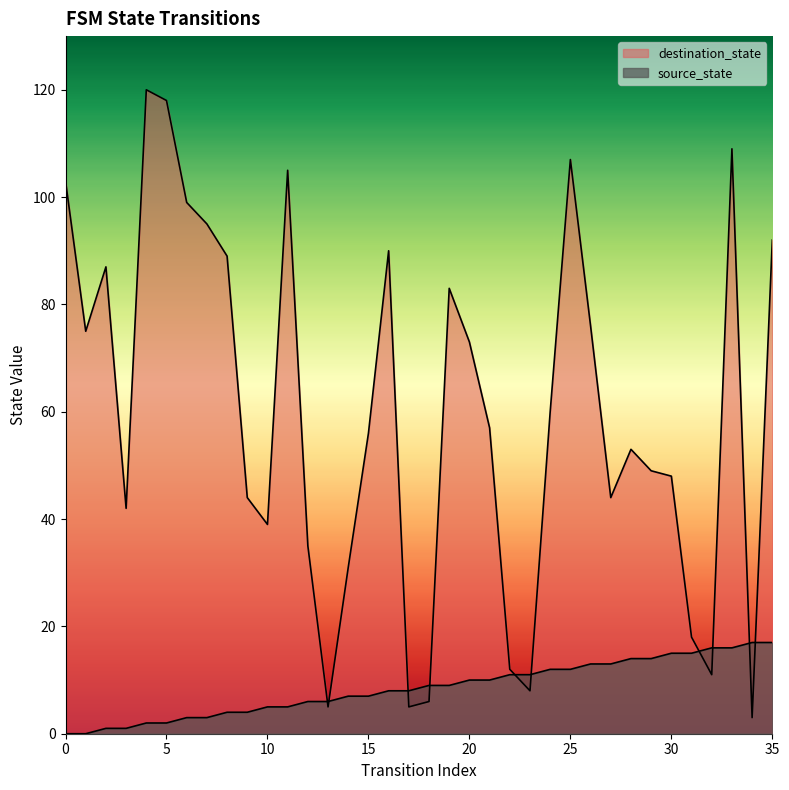

How many data points in source_state are less than 9?

18